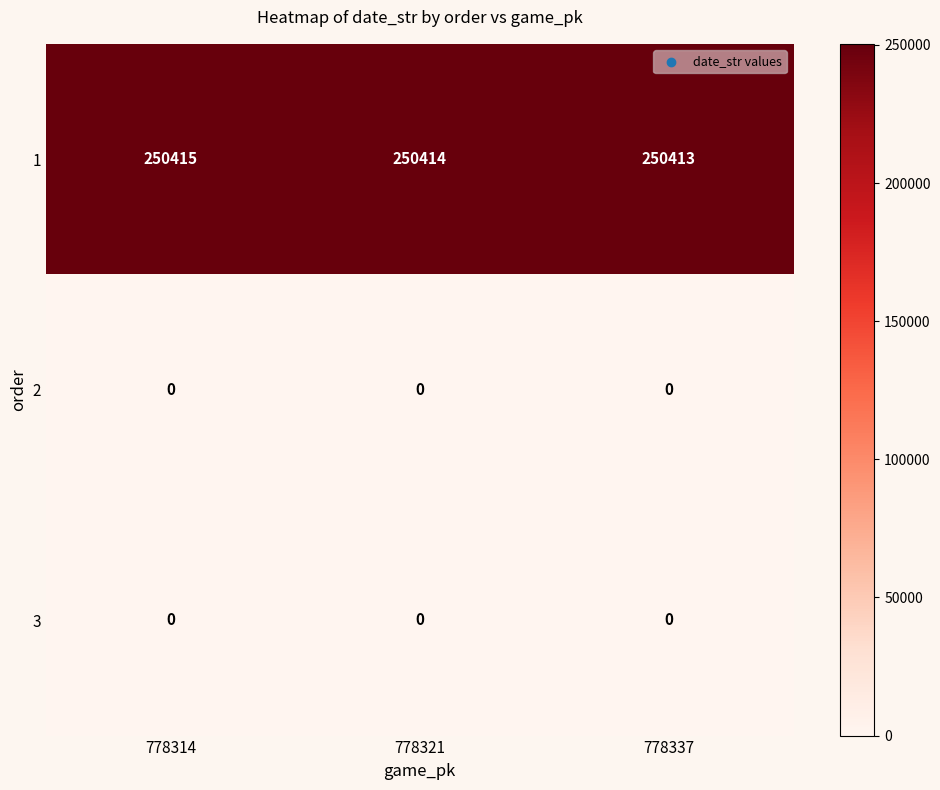

What is the average value of the 1 series?

250414